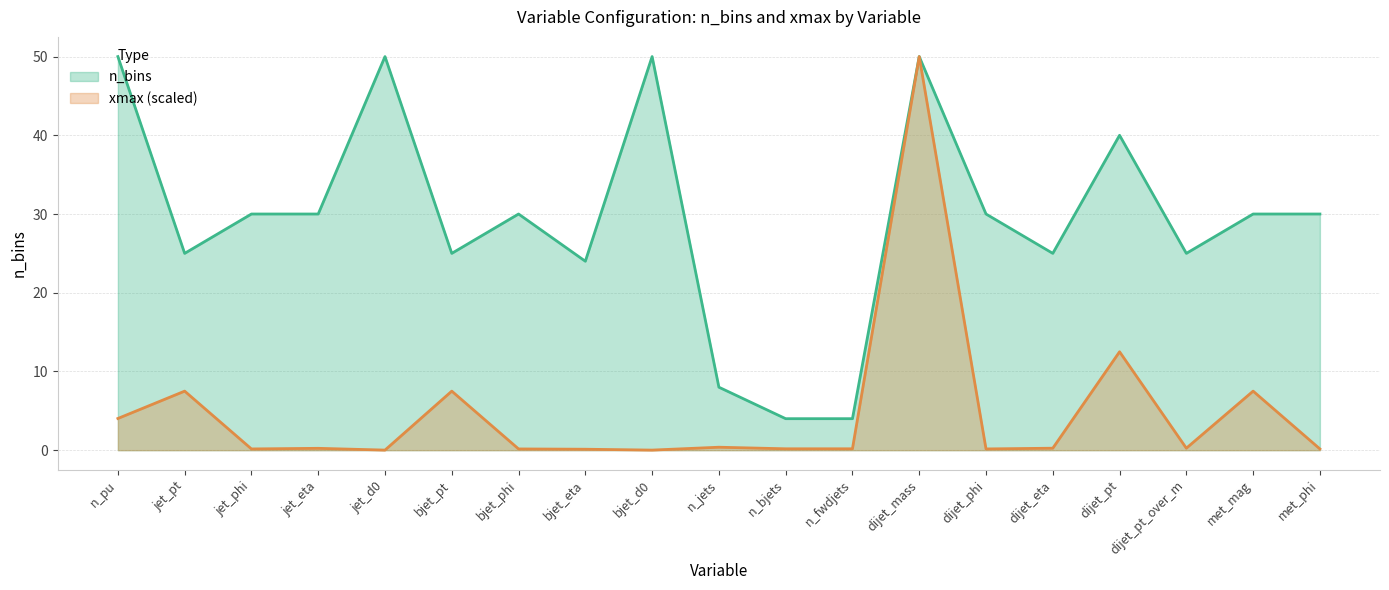

Reading right to left, what are all the values shown in this chart?

n_bins: 30.0	30.0	25.0	40.0	25.0	30.0	50.0	4.0	4.0	8.0	50.0	24.0	30.0	25.0	50.0	30.0	30.0	25.0	50.0
xmax: 0.2	7.5	0.2	12.5	0.2	0.2	50.0	0.2	0.2	0.4	0.0	0.1	0.2	7.5	0.0	0.2	0.2	7.5	4.0